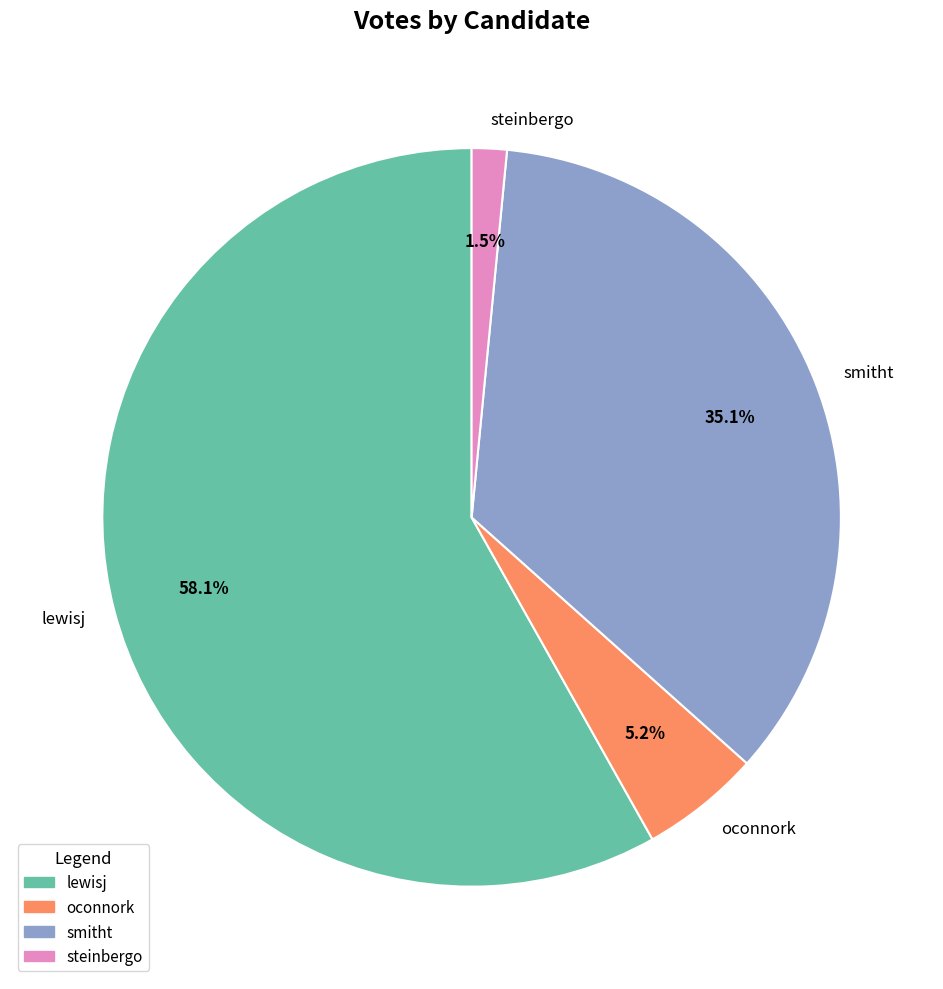

Between smitht and lewisj, which is larger?

lewisj